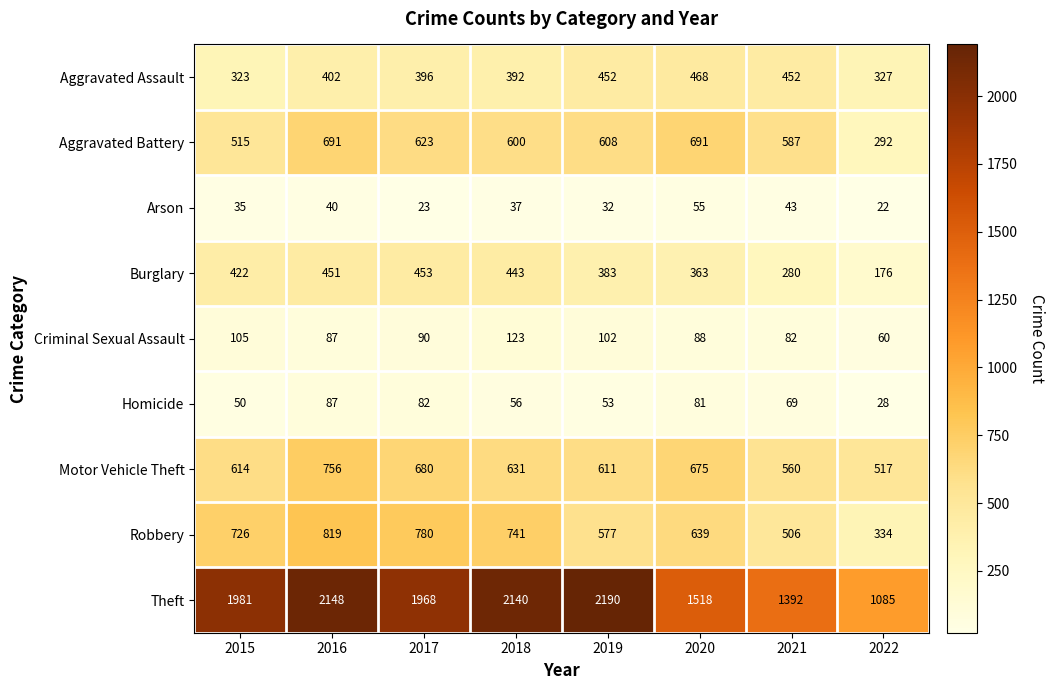

List the series in order of their peak value, highest first.

Theft, Robbery, Motor Vehicle Theft, Aggravated Battery, Aggravated Assault, Burglary, Criminal Sexual Assault, Homicide, Arson